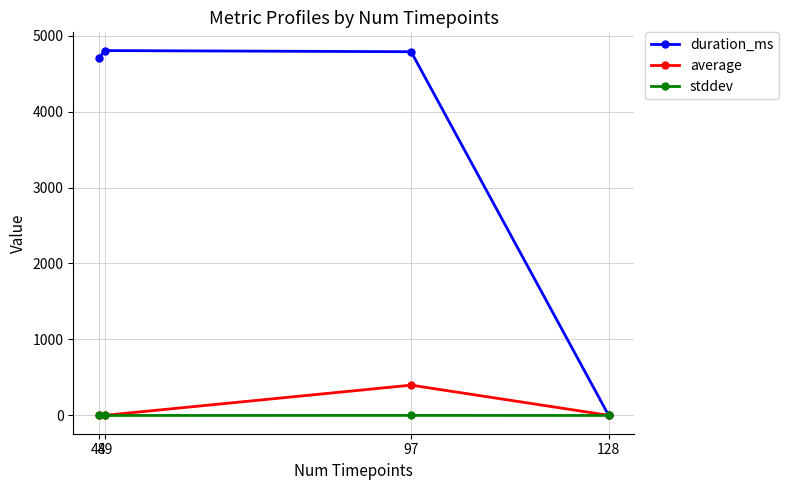

List the series in order of their peak value, lowest first.

stddev, average, duration_ms